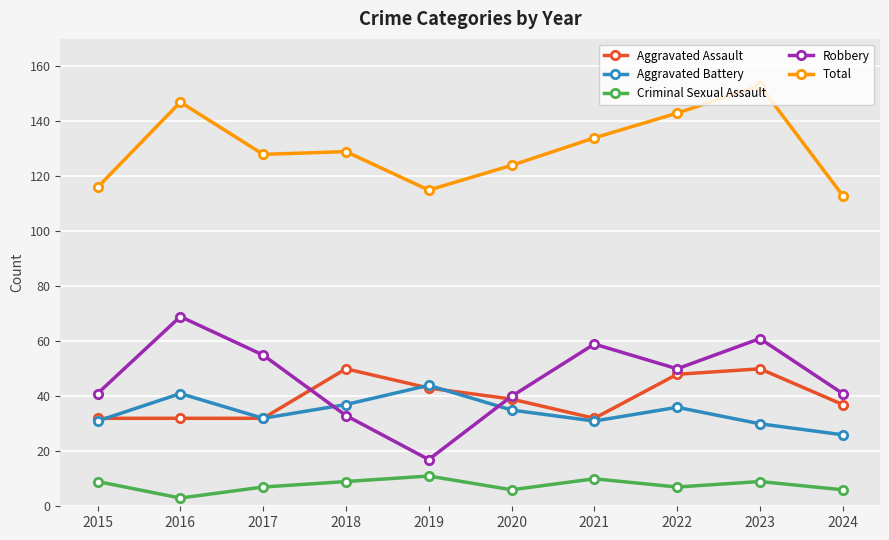

What is the value of the Aggravated Assault point at the 1st from the left?

32